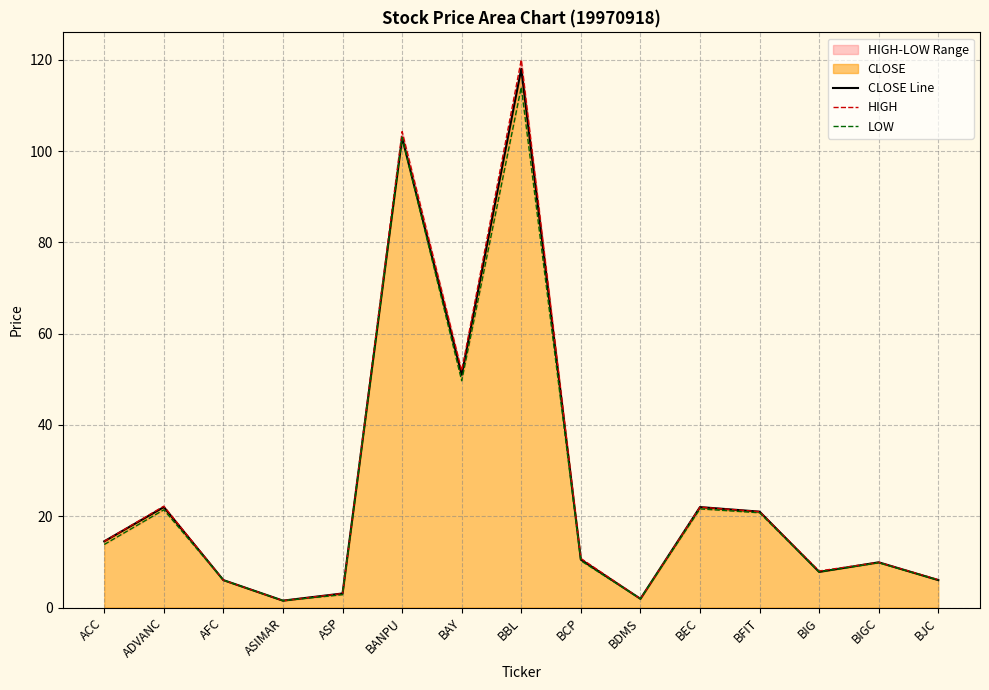

What is the lowest value of the LOW series?

1.5